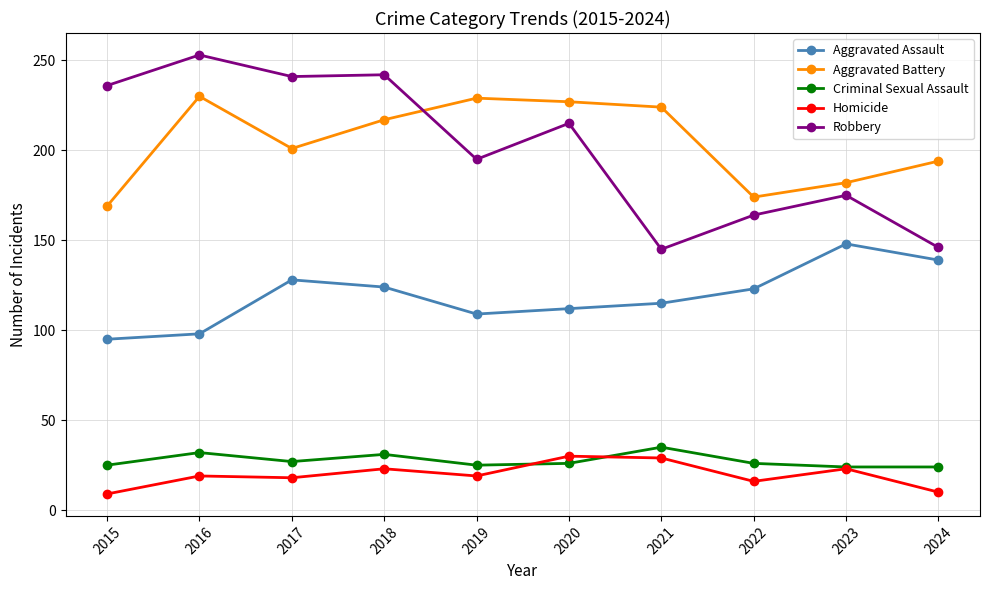

Does the chart display data point markers on the line(s)?

Yes